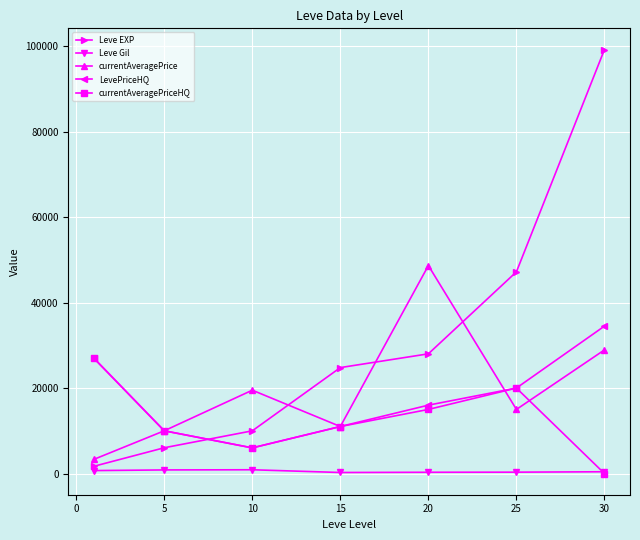

Which series has the widest spread of values?

Leve EXP